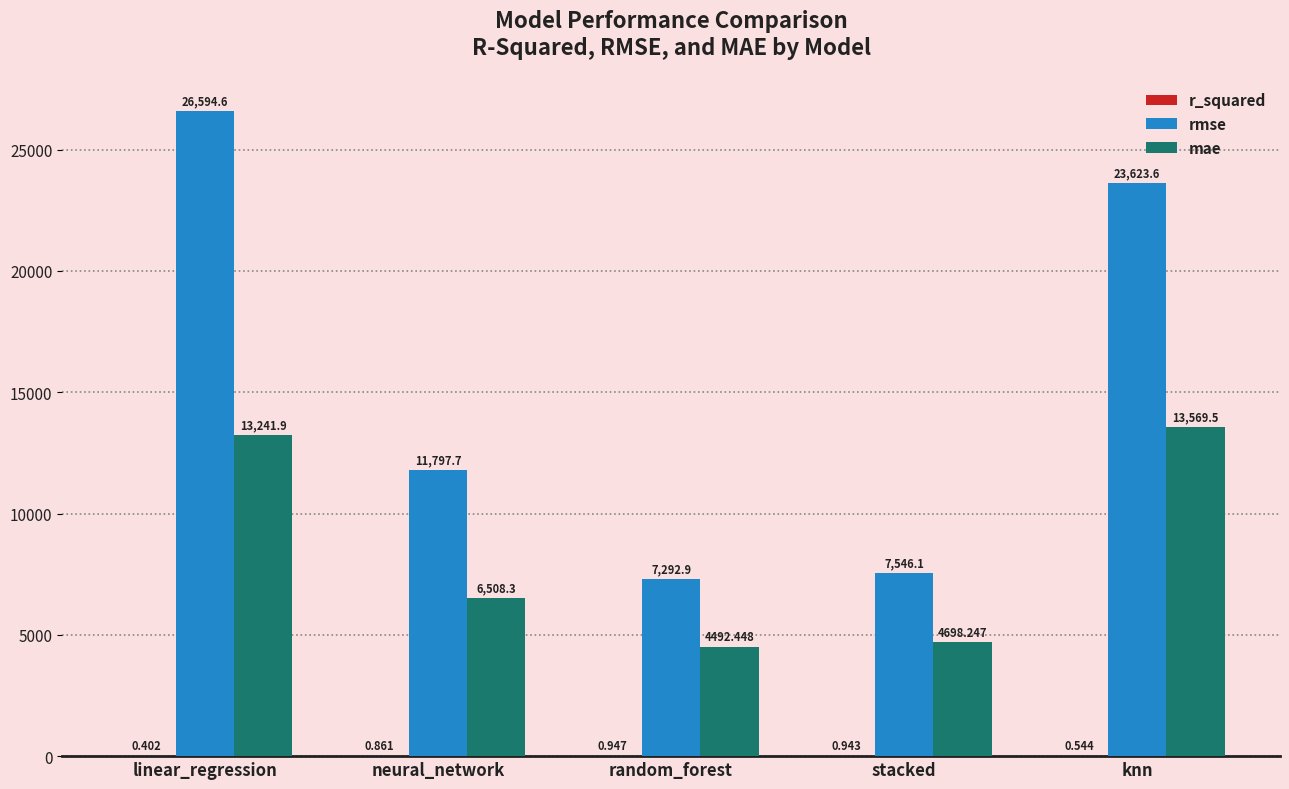

Where does the rmse series first go above 11797?

linear_regression